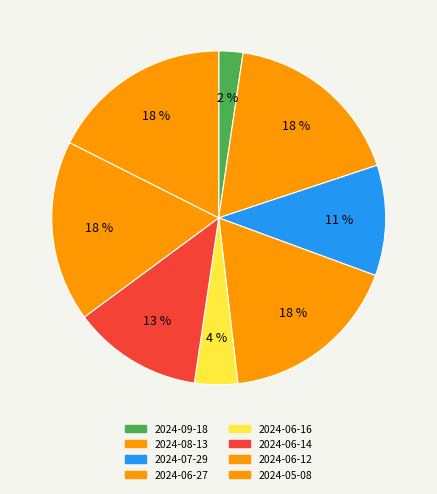

Which has a higher value, 2024-08-13 or 2024-05-08?

2024-08-13